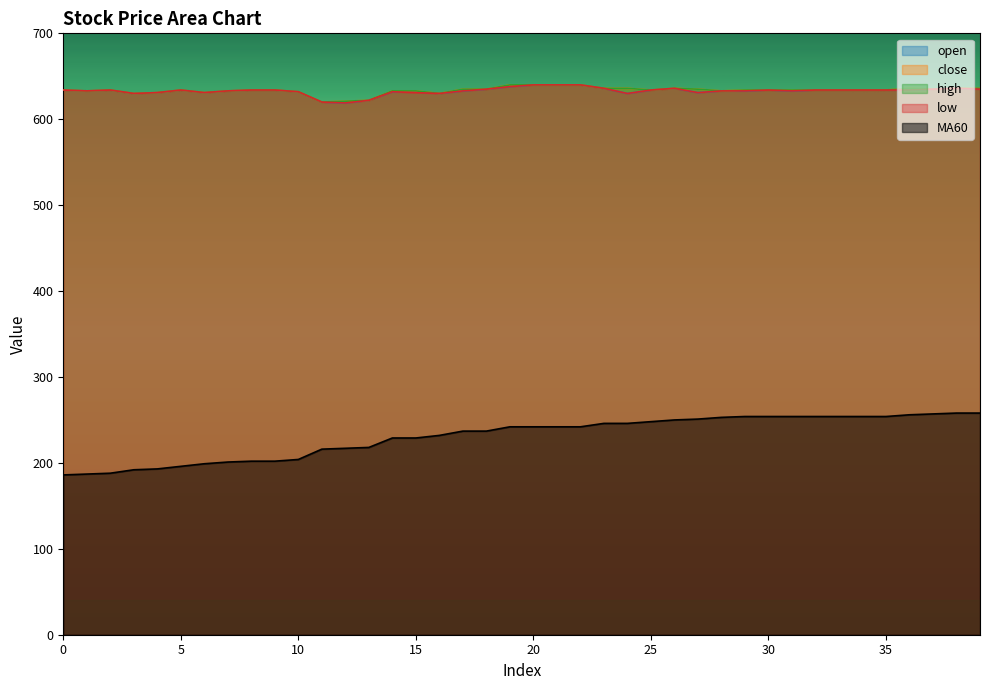

Count the number of data series in this chart.

5